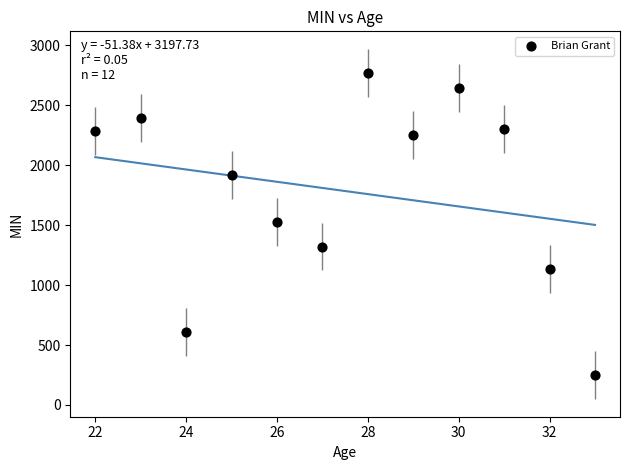

What is the average X value?

28